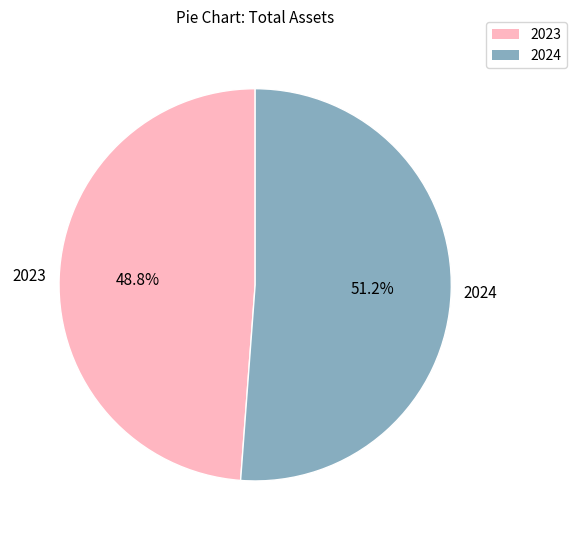

How many slices are in this pie chart?

2